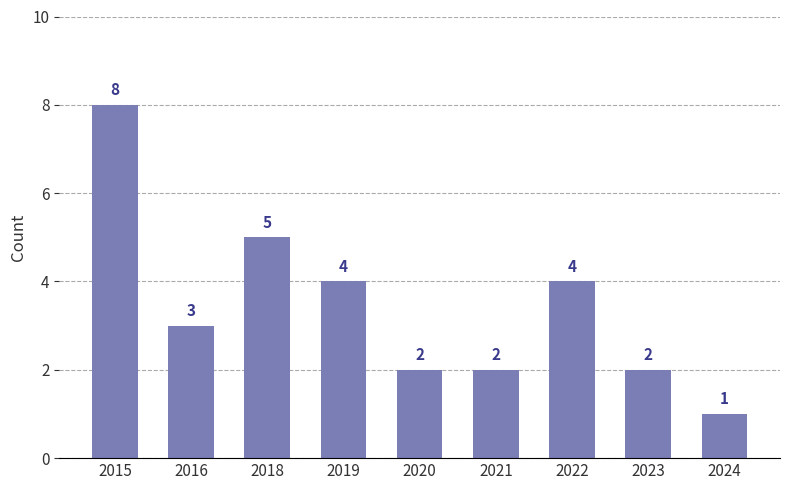

How many values are between 2 and 4?

6